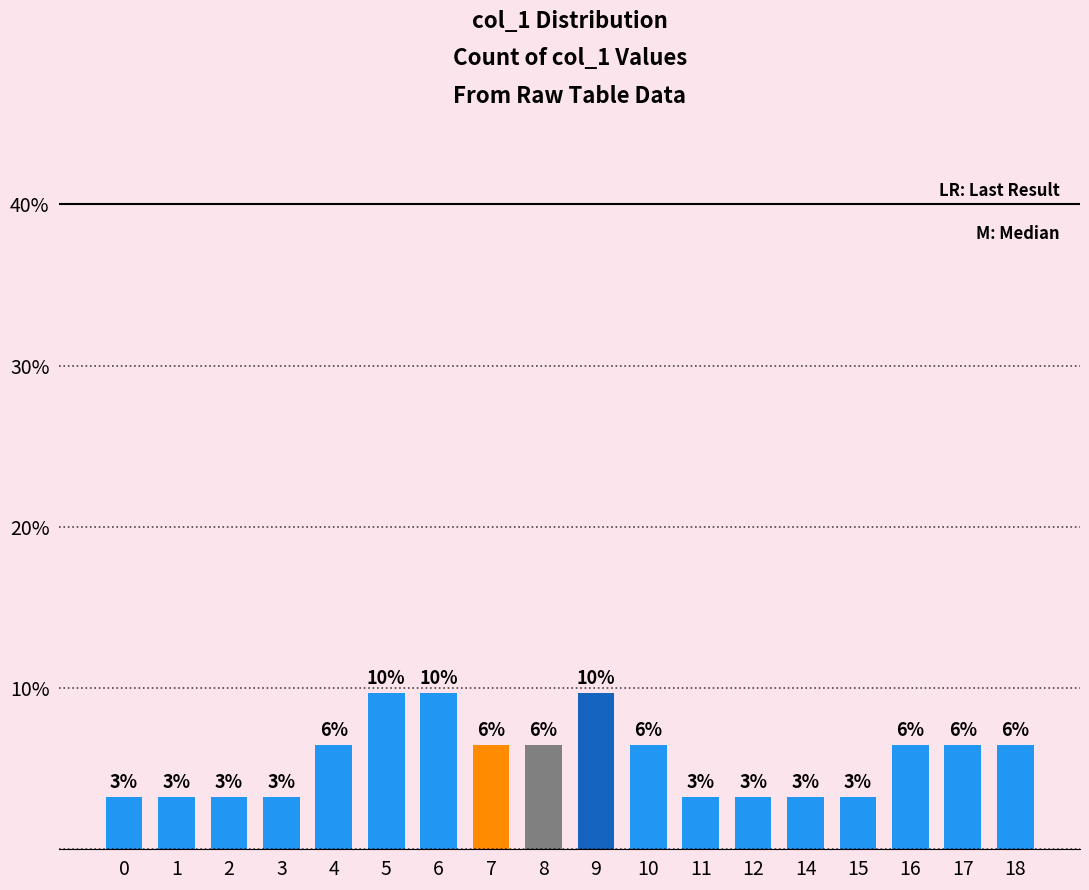

Does the chart contain any negative values?

No